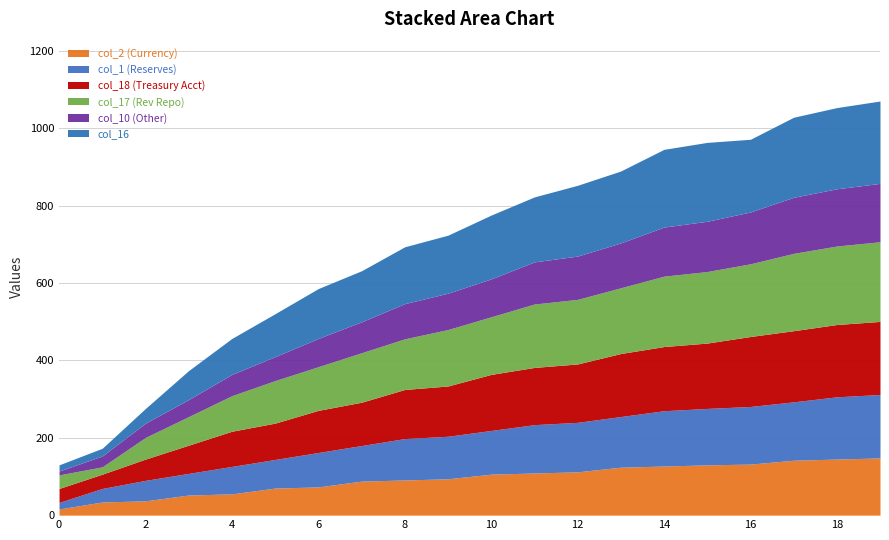

What is the sum of all col_16 values?

2836